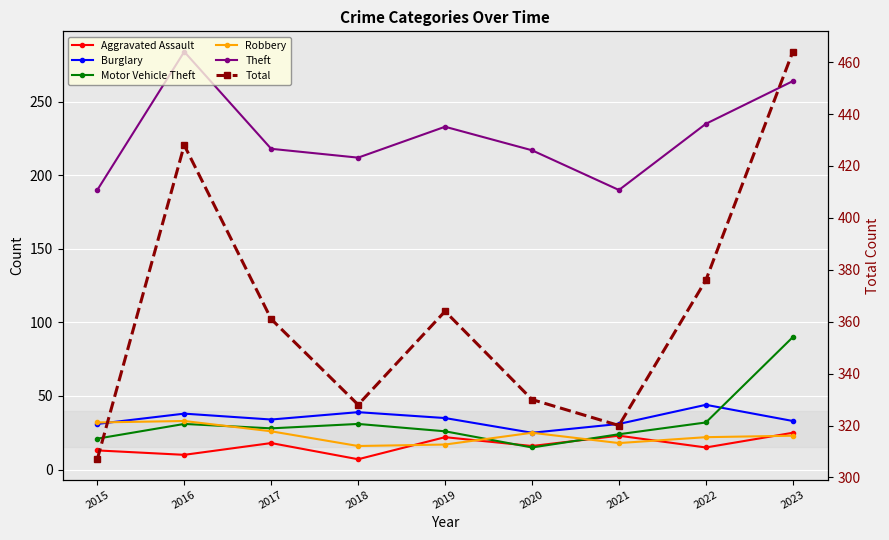

At which label does Theft first exceed 218?

2016